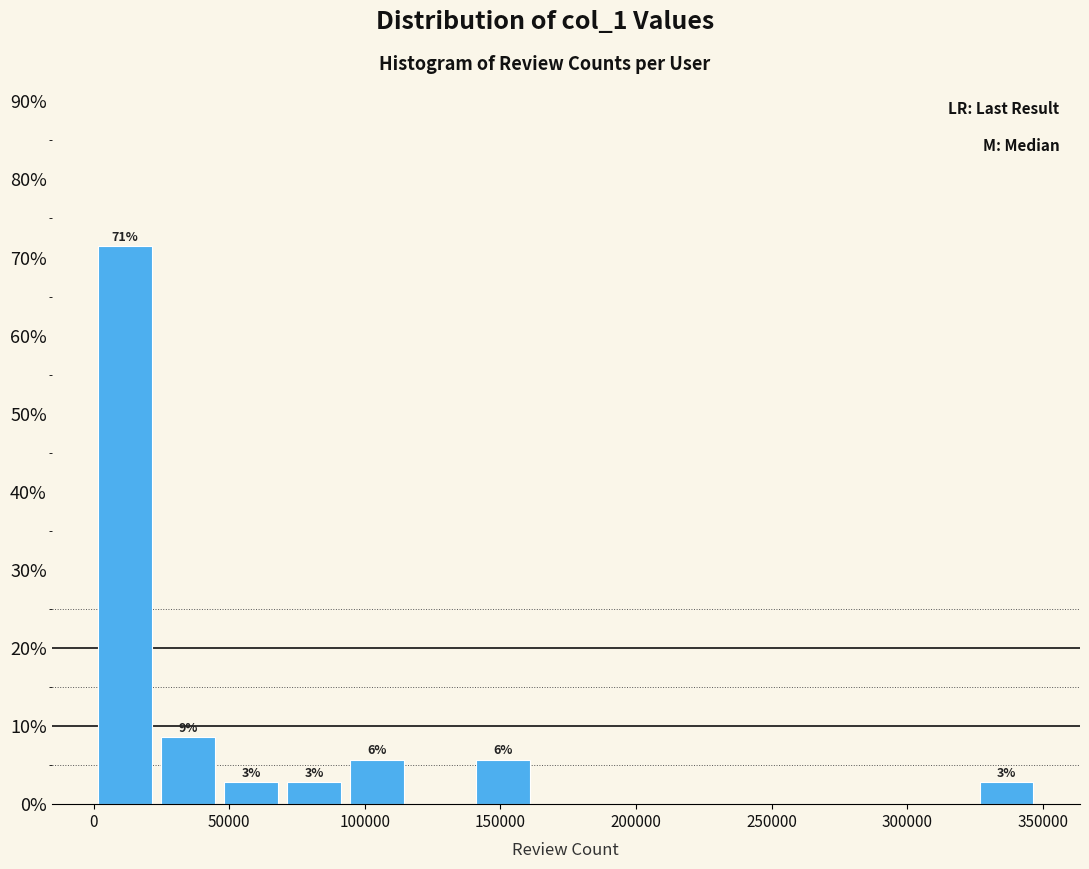

Over which range of the x-axis is the bar tallest?

0 to 25000